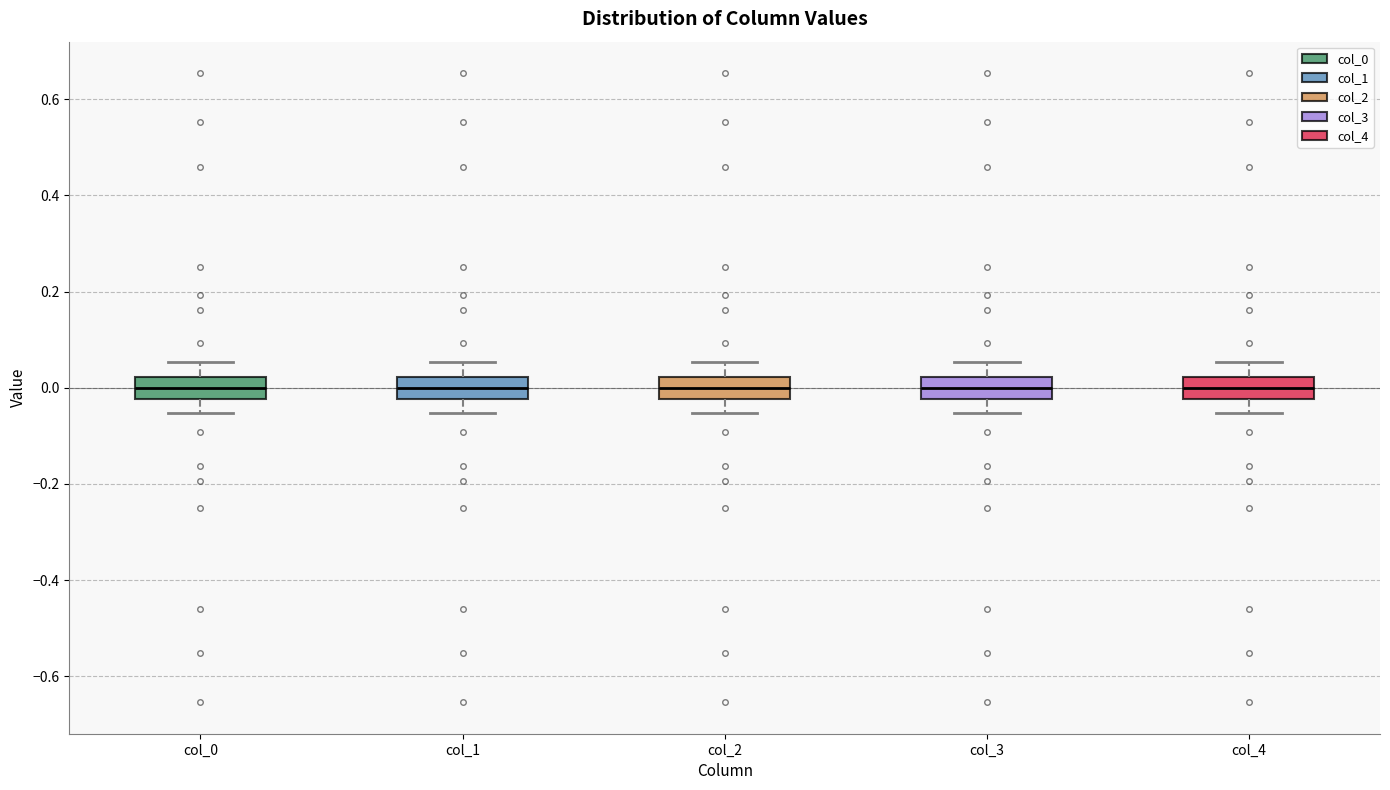

Where is the upper edge of the box for col_3 on the y-axis? The values are not printed on the chart, so give them approximately, as read against the axis.

0.02